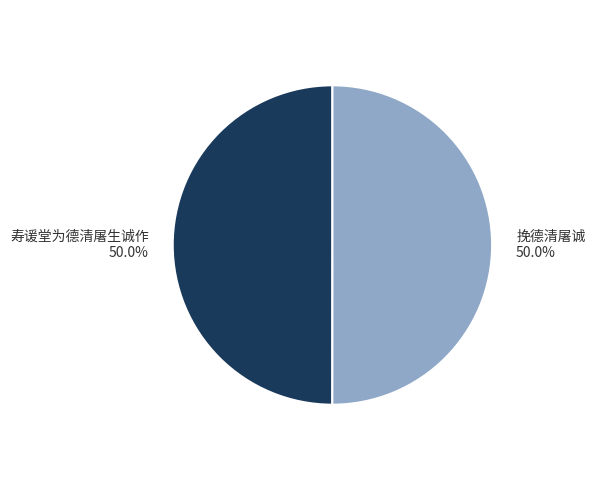

What percentage is NOT represented by 挽德清屠诚 50.0%?

50.0%